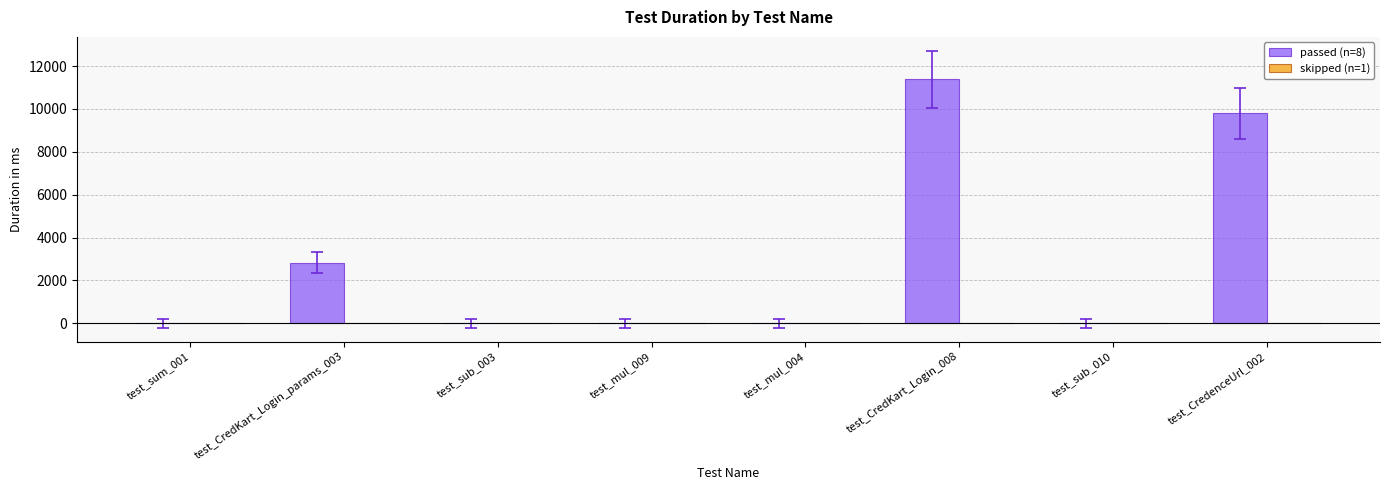

What is the change in value from test_CredKart_Login_params_003 to test_CredKart_Login_008?

+8543